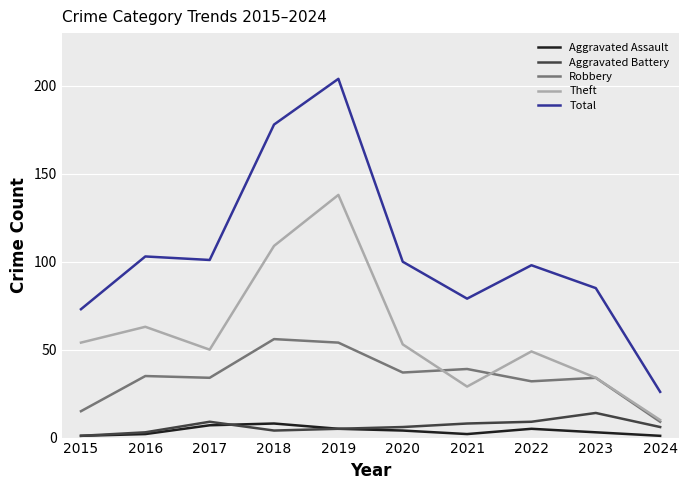

True or false: Aggravated Assault has more than 0 points higher than both neighbors.

True